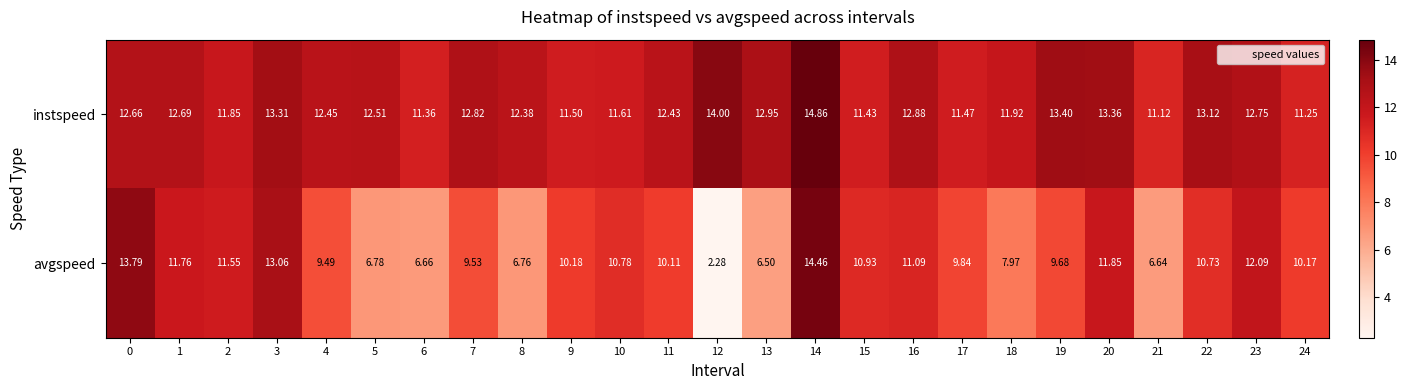

Is the value of instspeed at 13 greater than the value of avgspeed at 5?

Yes